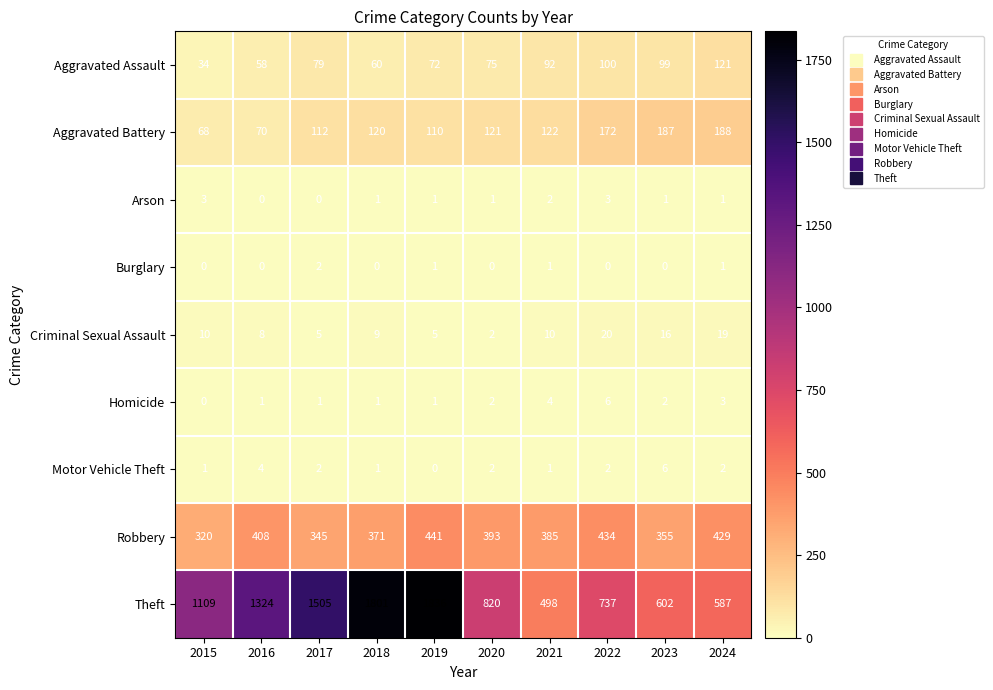

At 2022, list the series in order from largest to smallest.

Theft, Robbery, Aggravated Battery, Aggravated Assault, Criminal Sexual Assault, Homicide, Arson, Motor Vehicle Theft, Burglary